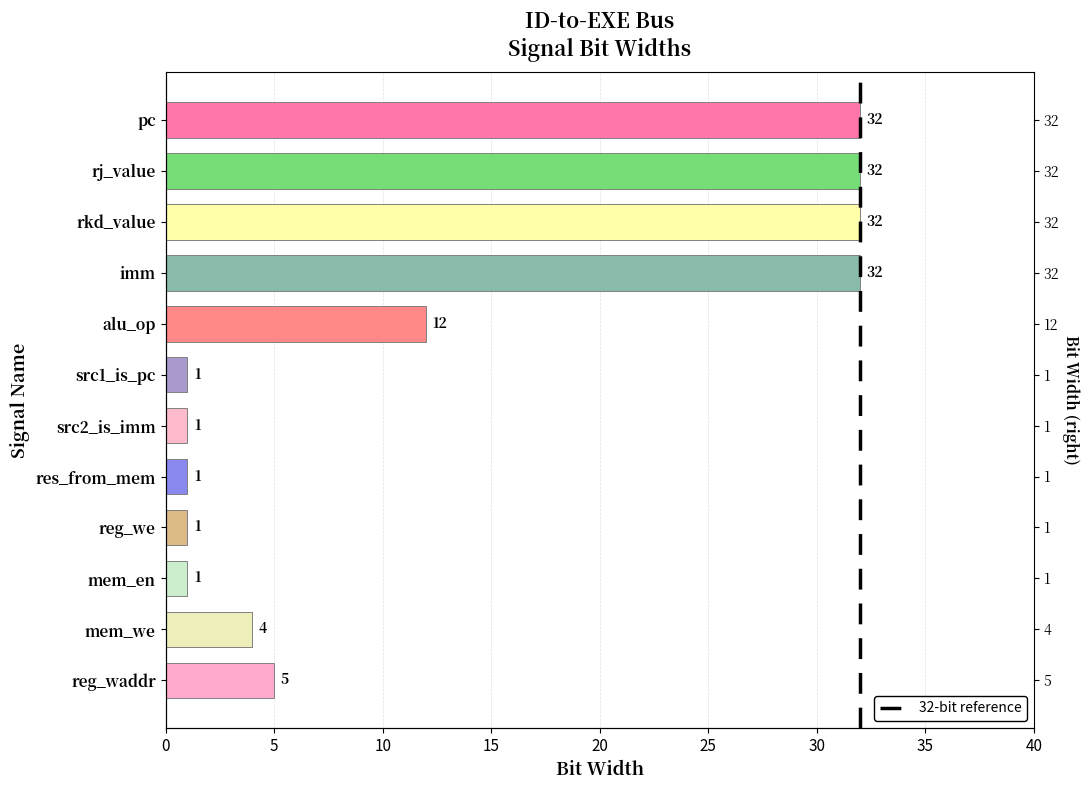

What is the smallest value displayed?

1